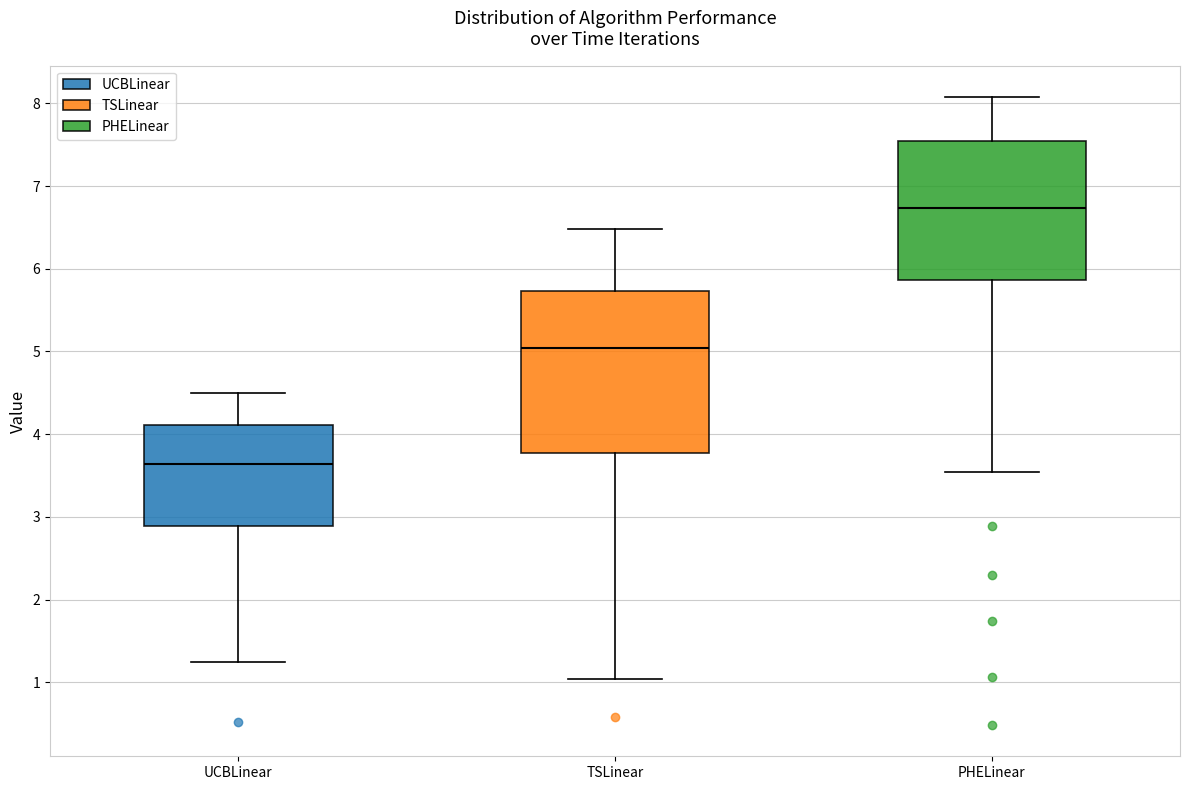

Reading left to right, transcribe this box plot: for each box, give where its median line is, the range the box spans, and where its two whiskers end, as read against the y-axis. The values are not printed on the chart, so give them approximately, as read against the axis.

UCBLinear: median 3.6, box 2.9 to 4.1, whiskers 1.2 to 4.5
TSLinear: median 5.0, box 3.8 to 5.7, whiskers 1.0 to 6.5
PHELinear: median 6.7, box 5.9 to 7.5, whiskers 3.5 to 8.1